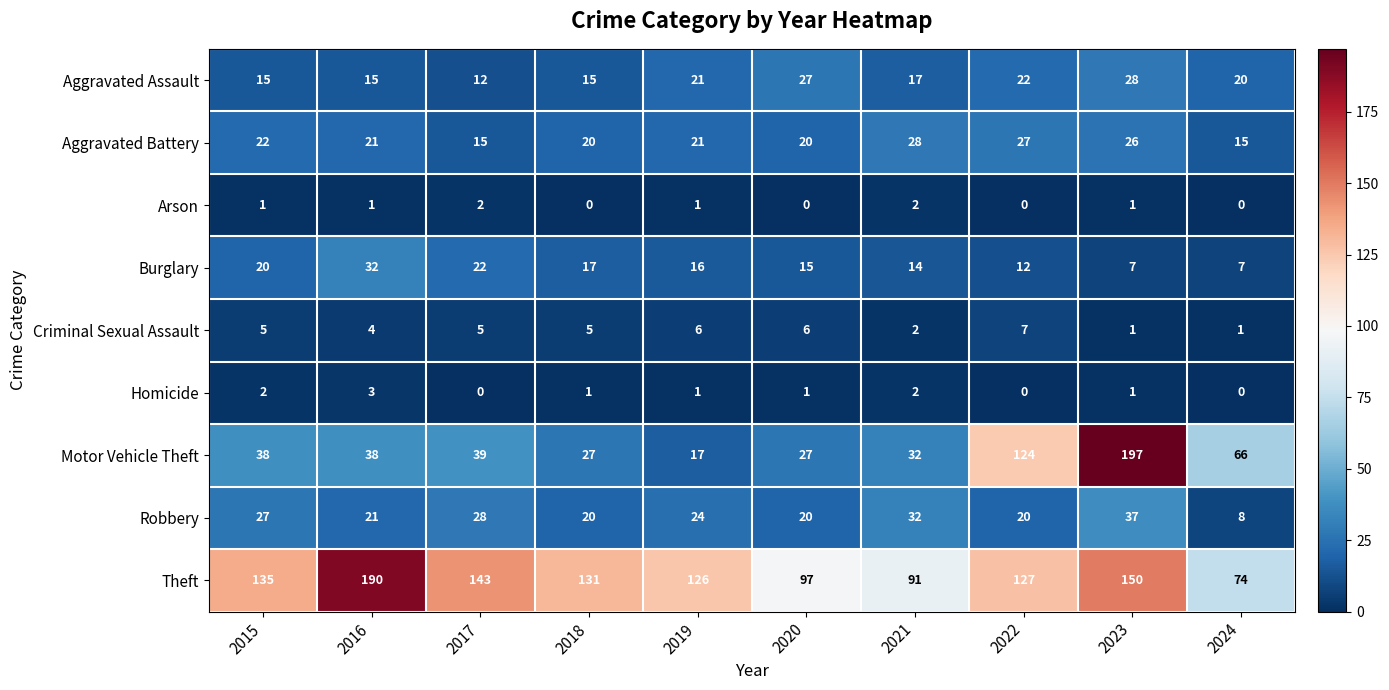

True or false: Aggravated Battery has a value of 28 at 2021.

True